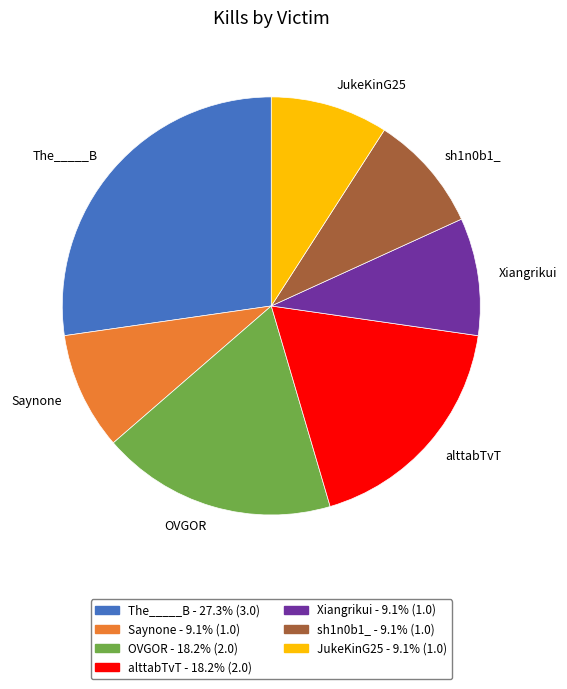

Between alttabTvT and Xiangrikui, which is larger?

alttabTvT